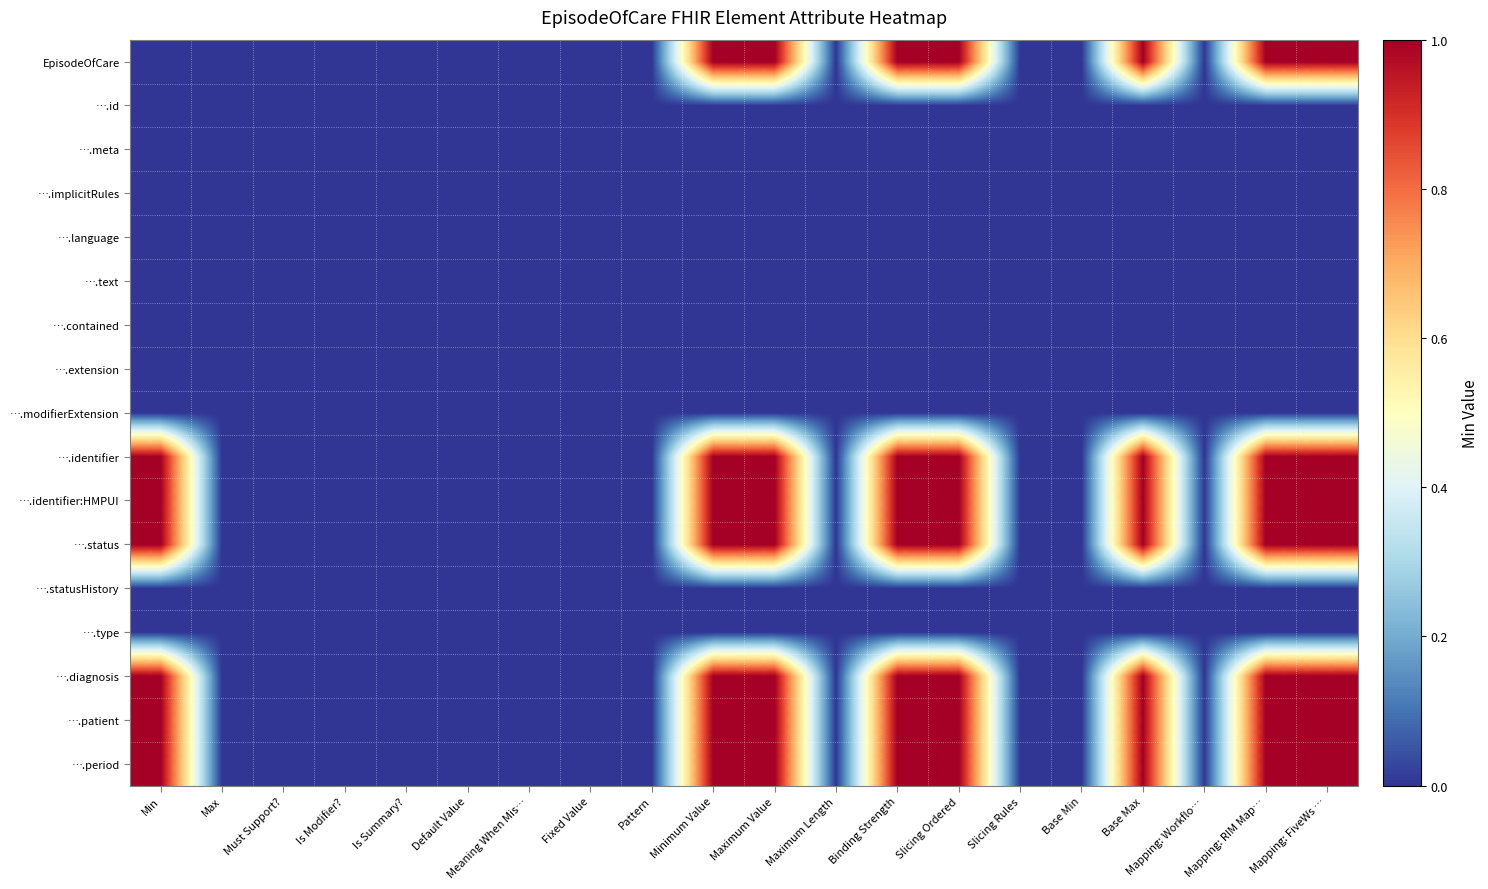

What is the maximum value shown in the chart?

1